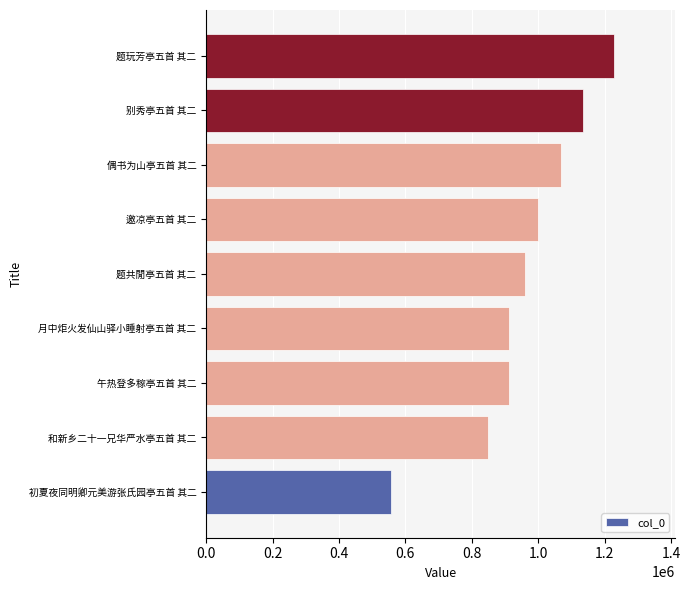

Read the value at 初夏夜同明卿元美游张氏园亭五首 其二.

556946